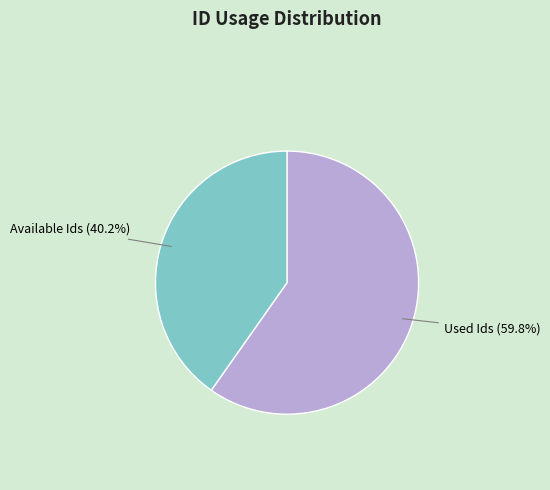

Rank the categories by value from highest to lowest.

Used Ids, Available Ids